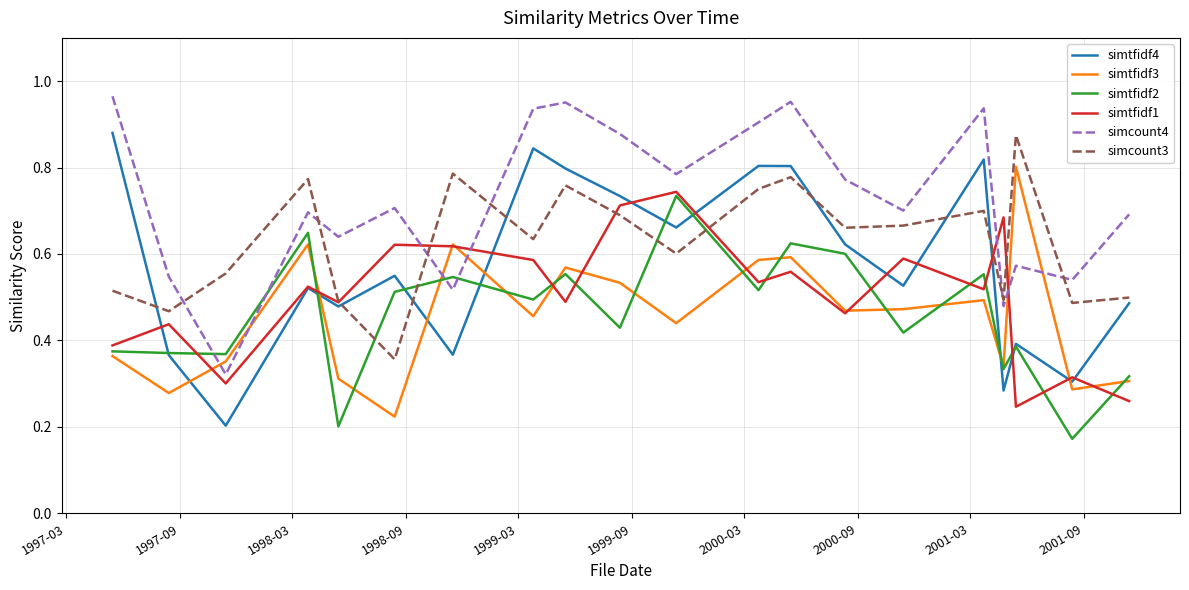

Which series has the widest spread of values?

simtfidf4